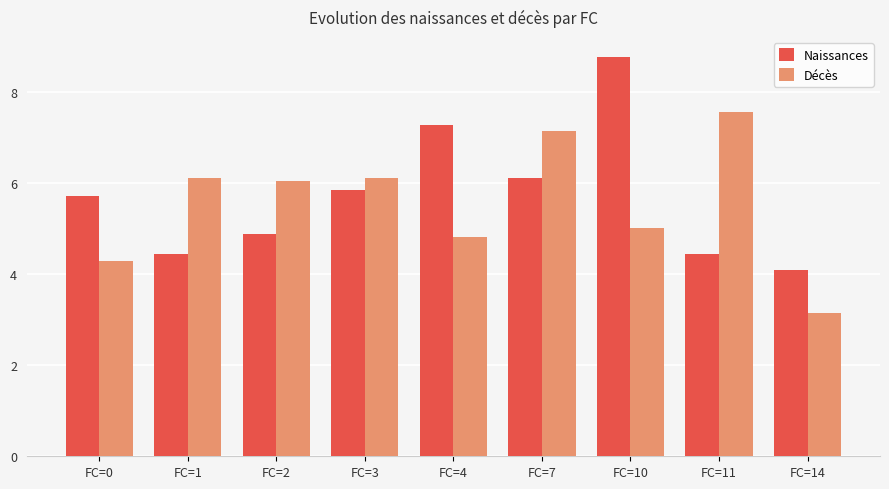

What is the average value of the Naissances series?

5.7